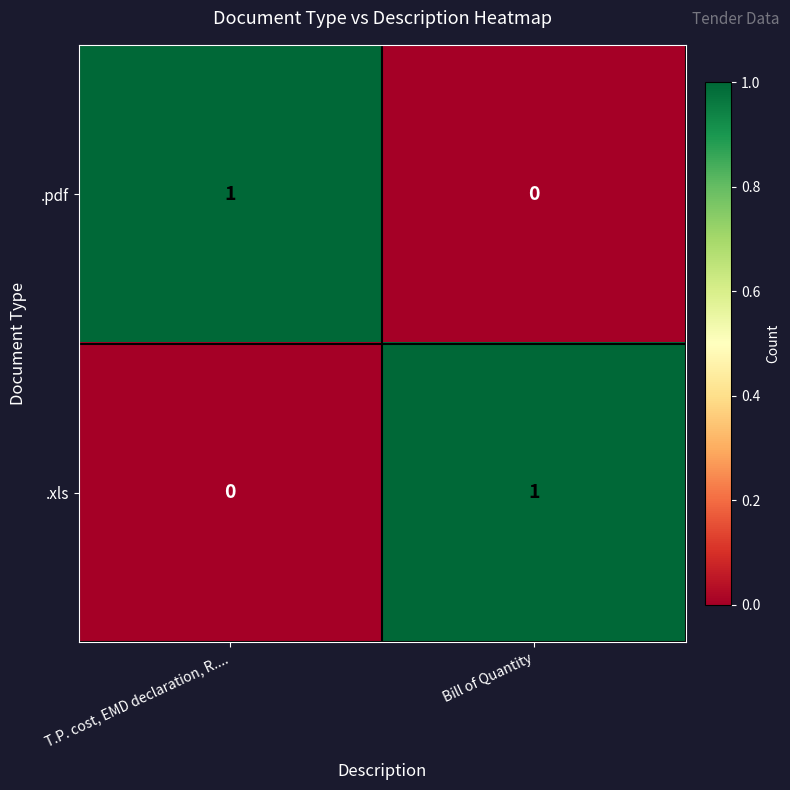

Which category has the highest value in the .xls series?

Bill of Quantity